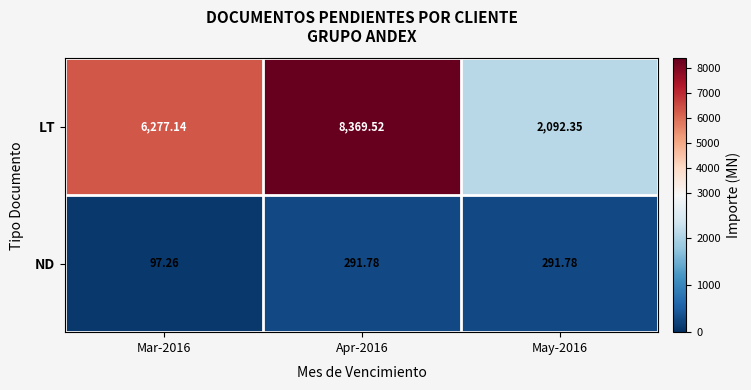

List the series in order of their peak value, highest first.

LT, ND